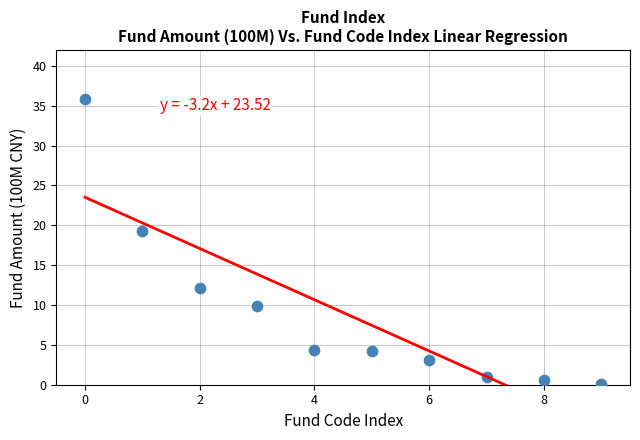

What is the range of Y values (max minus min)?

35.8